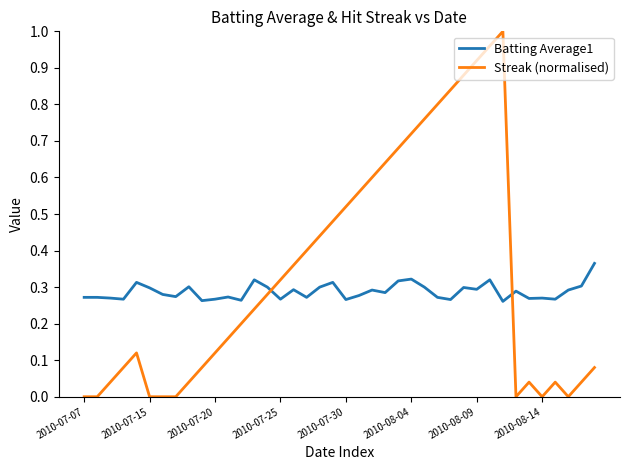

True or false: Streak (normalised) and Batting Average1 intersect in this chart.

True